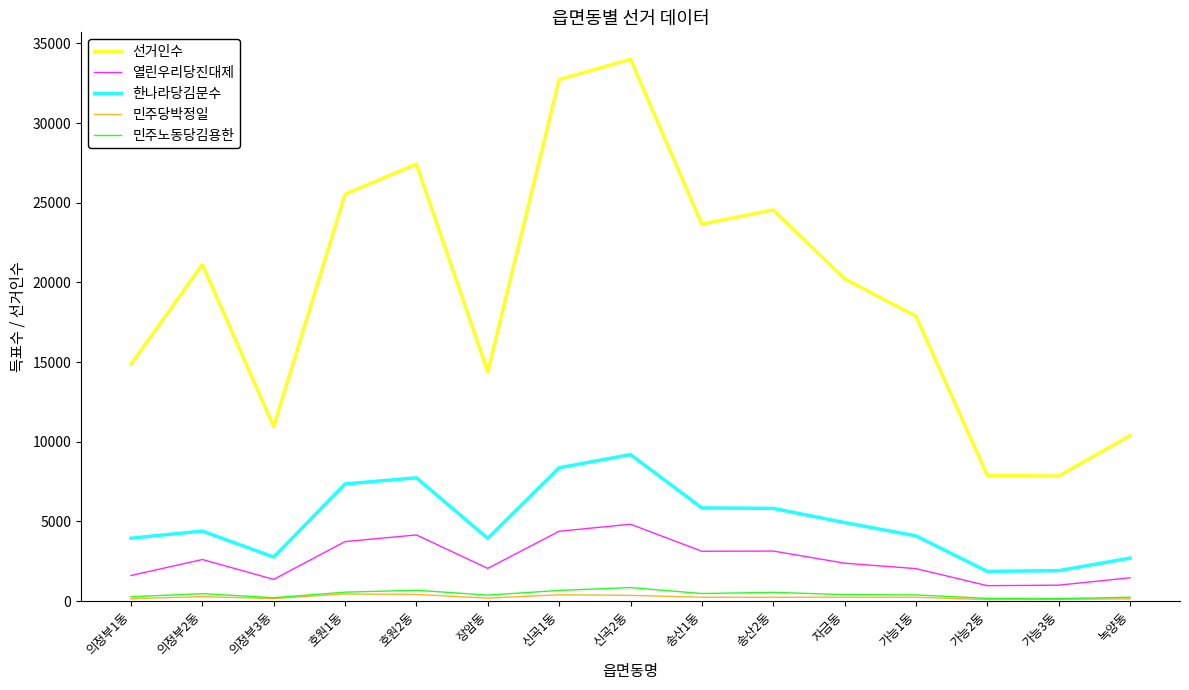

At which category does the chart reach its peak across all series?

신곡2동